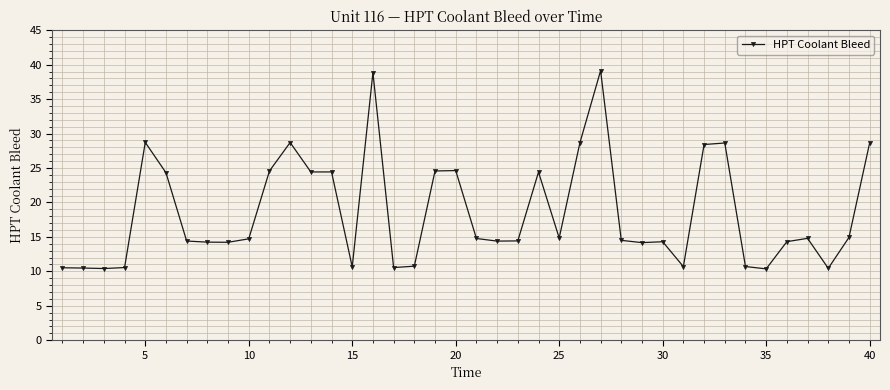

True or false: there are more than 1 points higher than both neighbors.

True